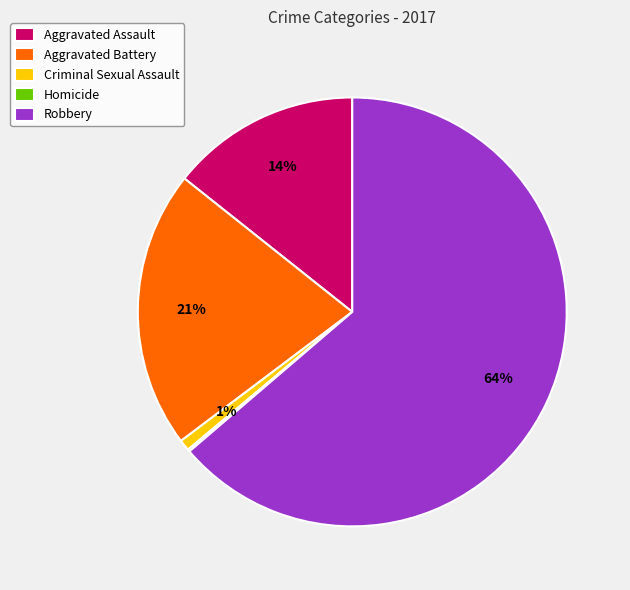

Which has a higher value, Aggravated Assault or Aggravated Battery?

Aggravated Battery